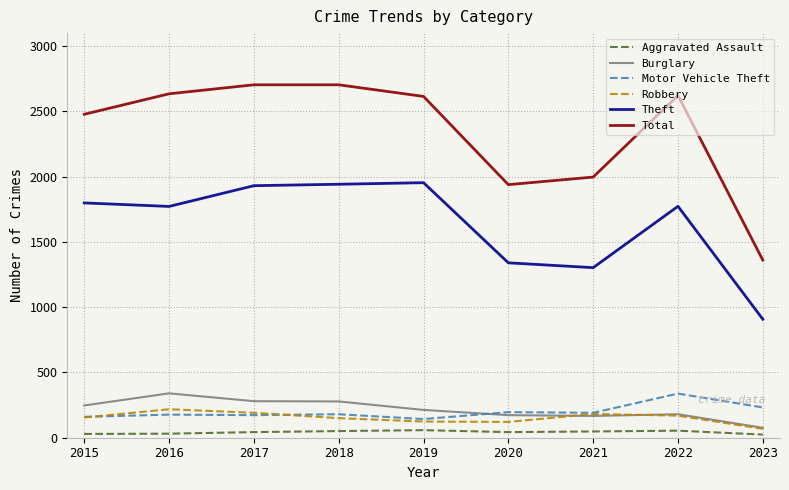

True or false: Motor Vehicle Theft and Theft intersect in this chart.

False